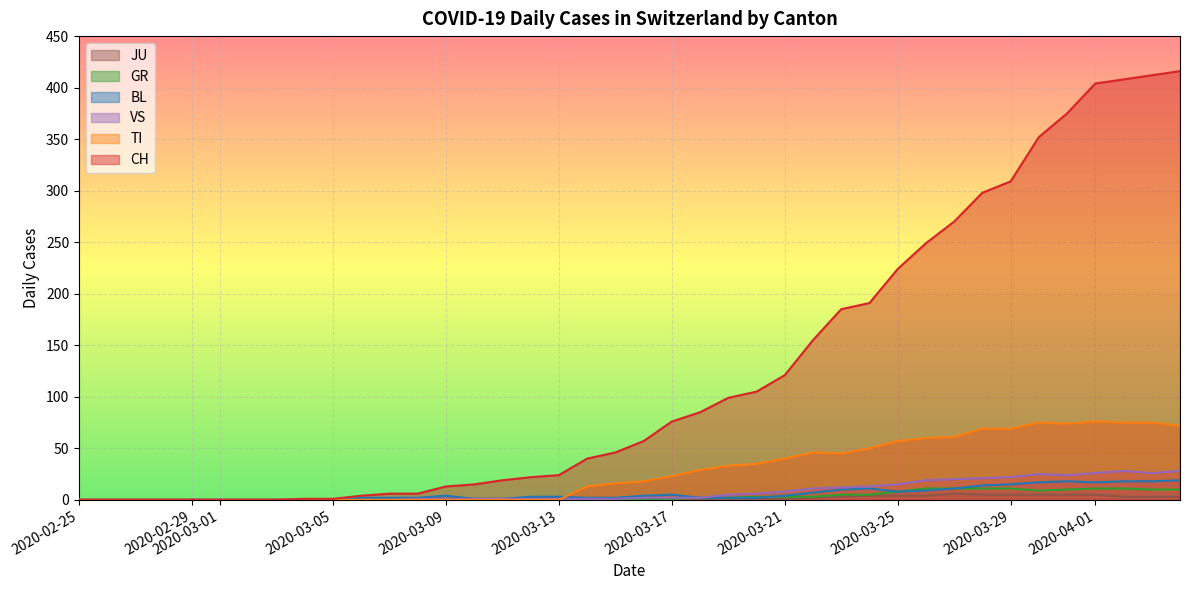

True or false: JU and CH cross at least once.

False